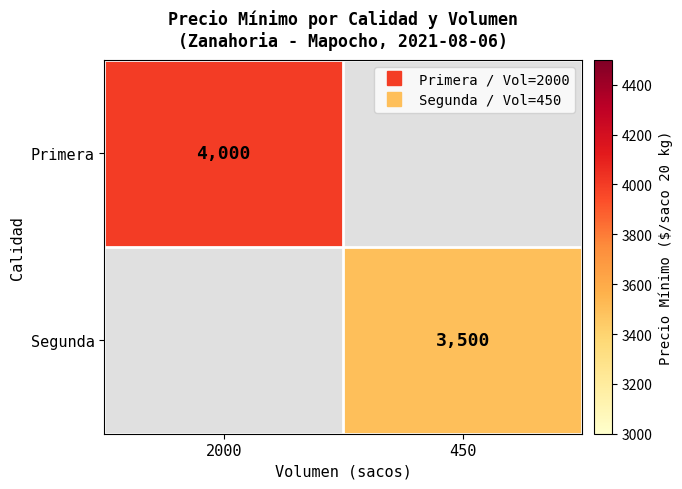

At how many categories does at least one series exceed 3929?

1